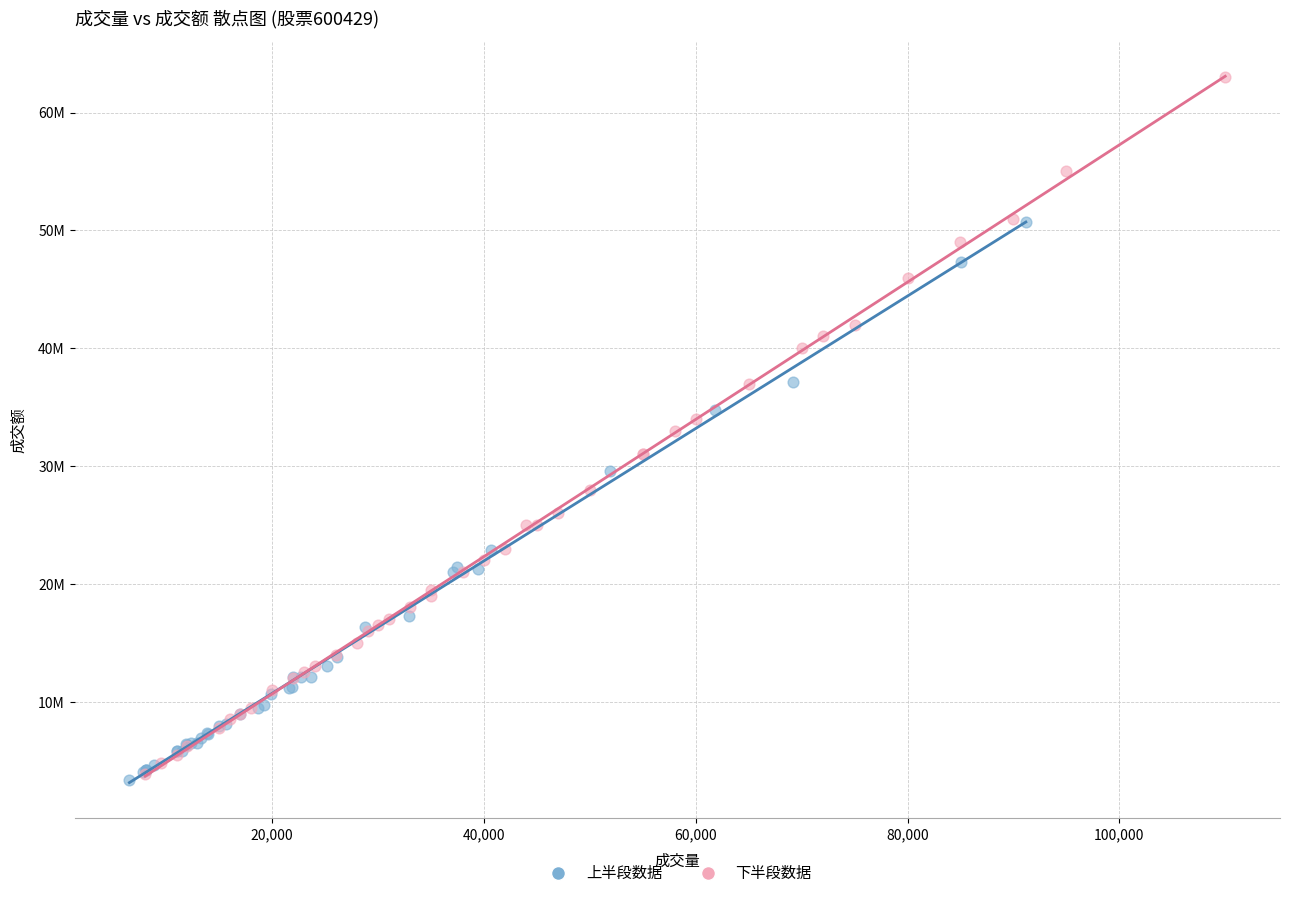

What are all the series names shown in the legend?

上半段数据, 下半段数据